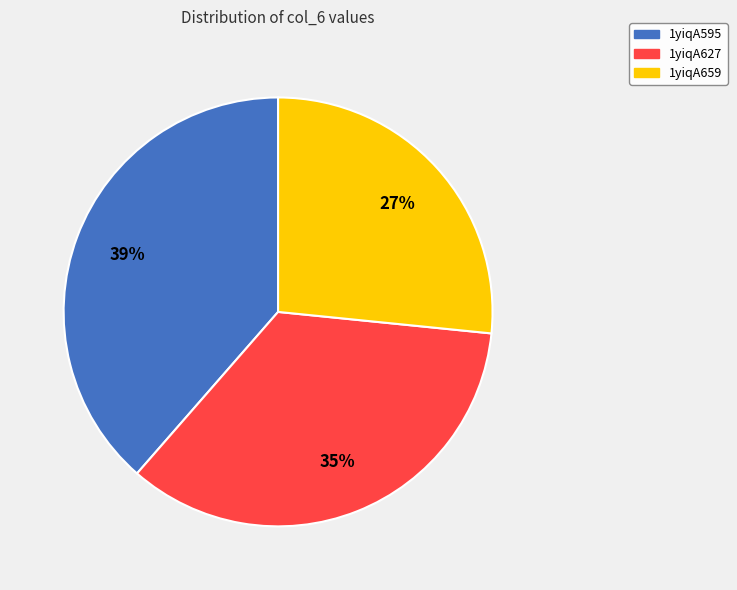

What is the ratio of the value at 1yiqA659 to the value at 1yiqA627?

0.8